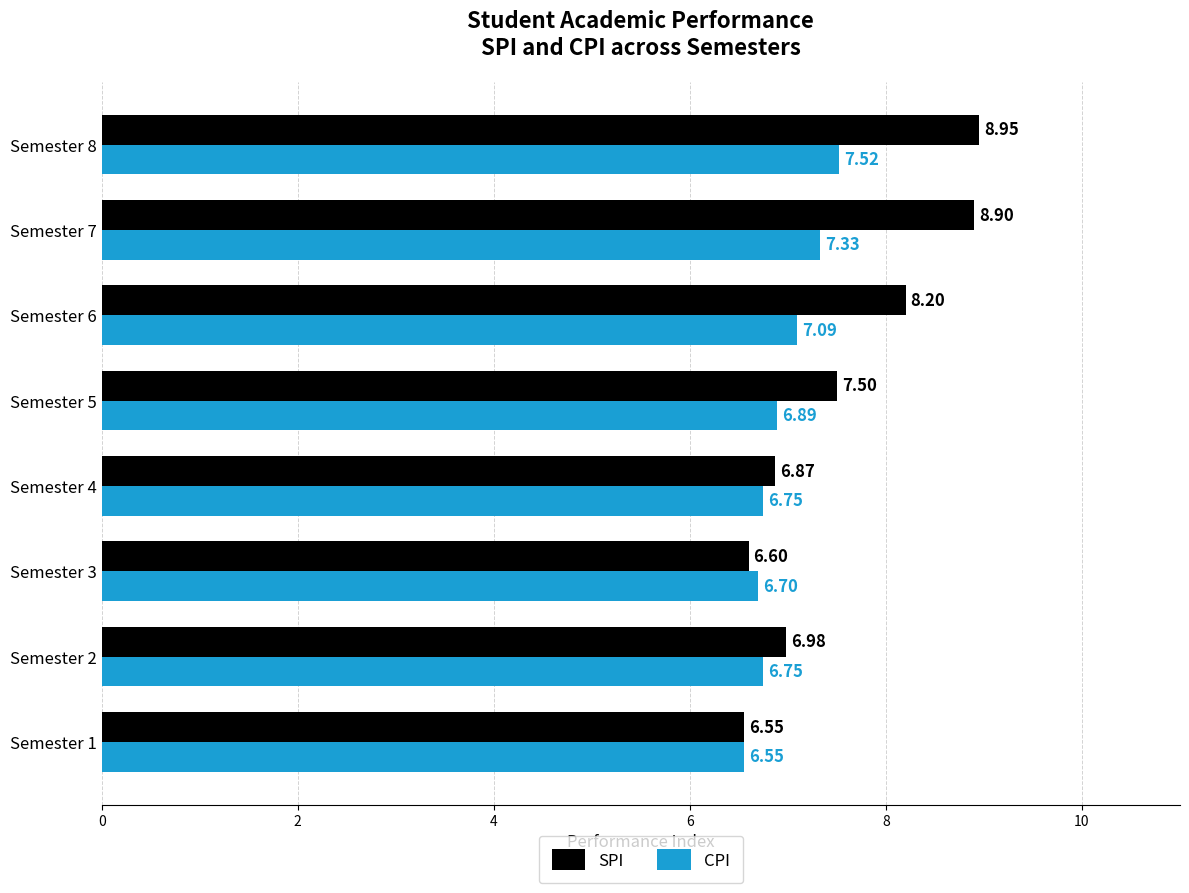

What is the difference between the second highest and second lowest values in the CPI series?

0.6